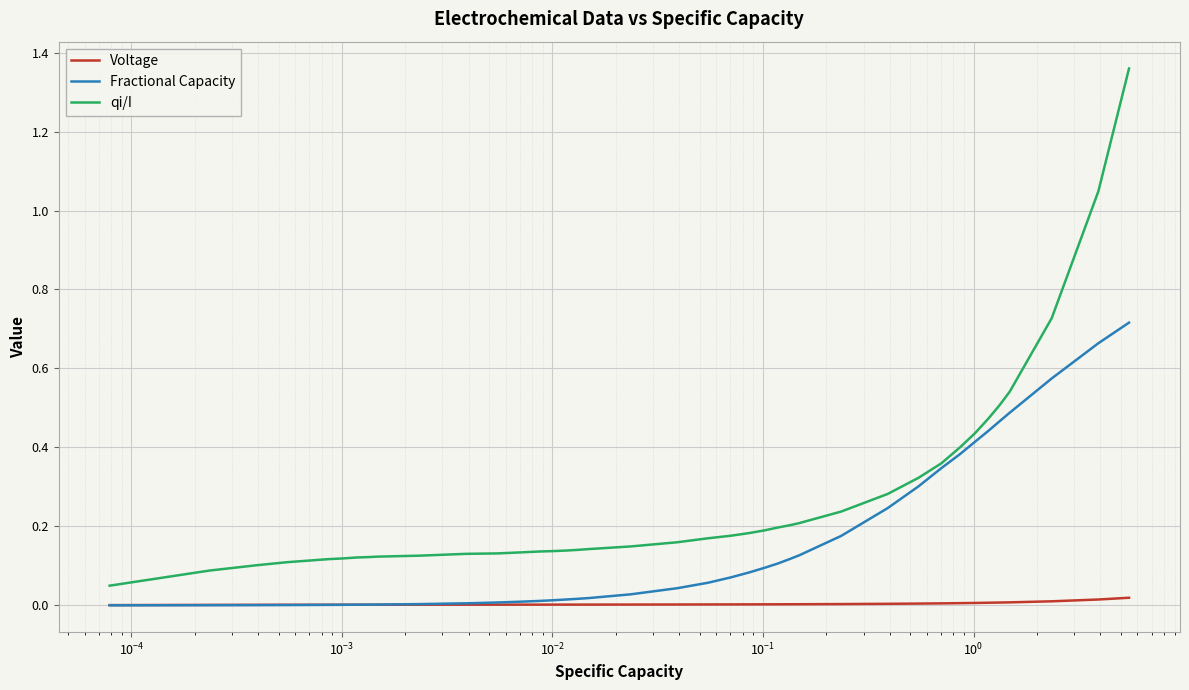

Which series has the largest range (max minus min)?

qi/I